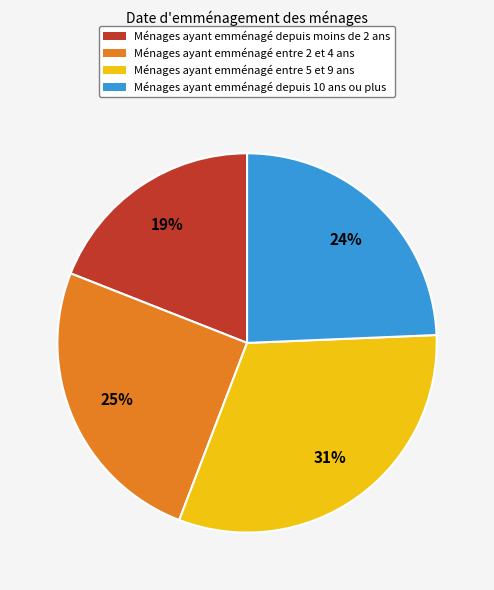

Does any single category account for the majority?

No